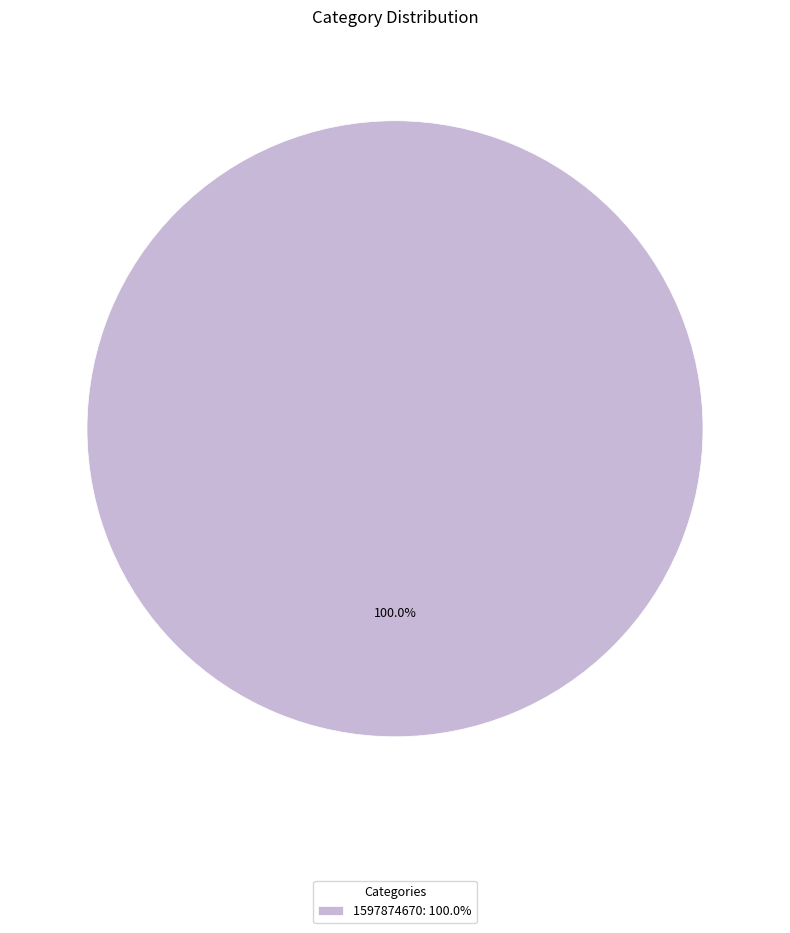

Count the number of slices in the pie.

1